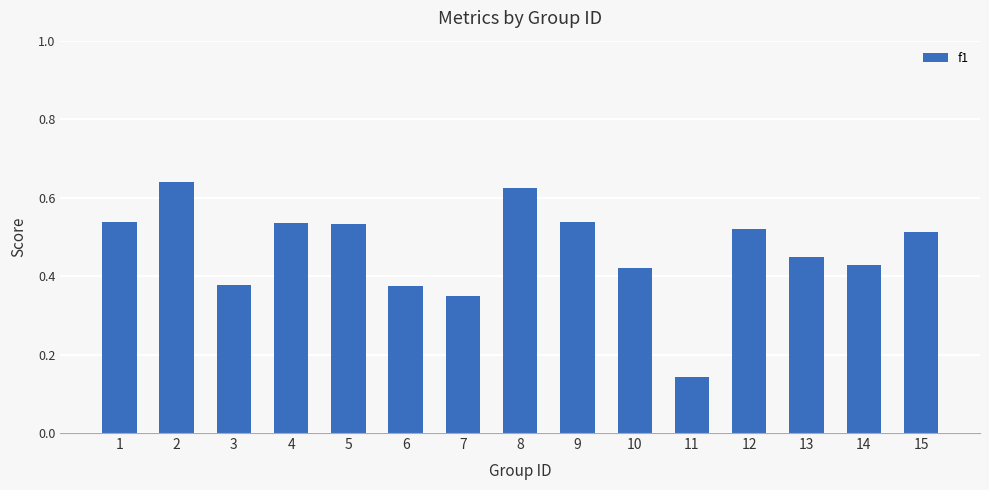

How many distinct data groups are displayed?

1